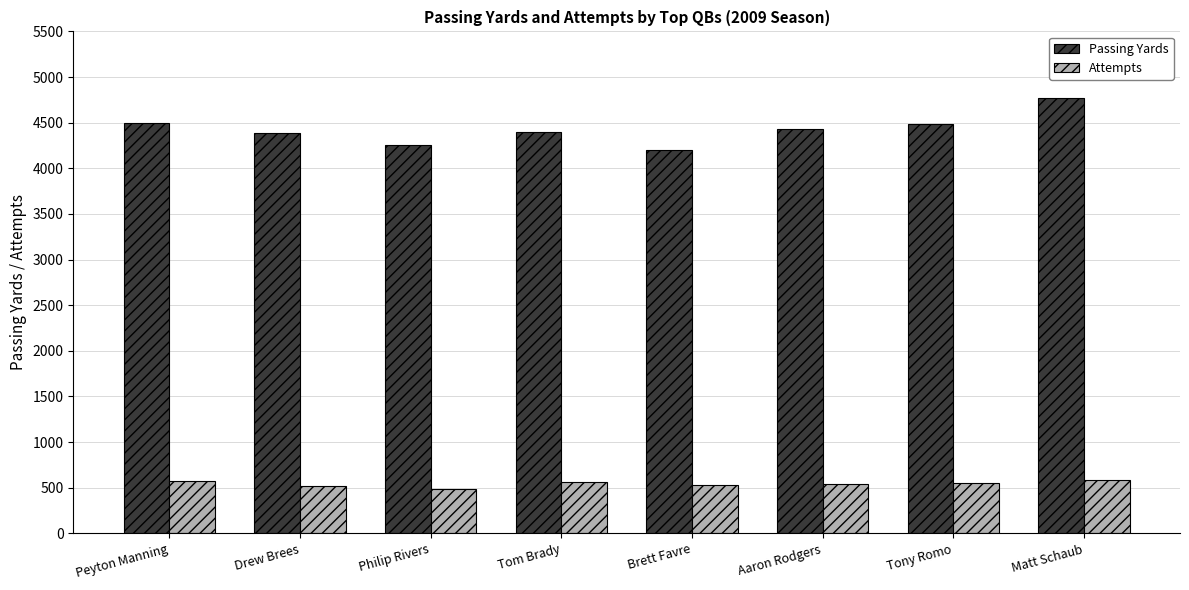

What is the difference between the maximum and minimum values in the Attempts series?

97